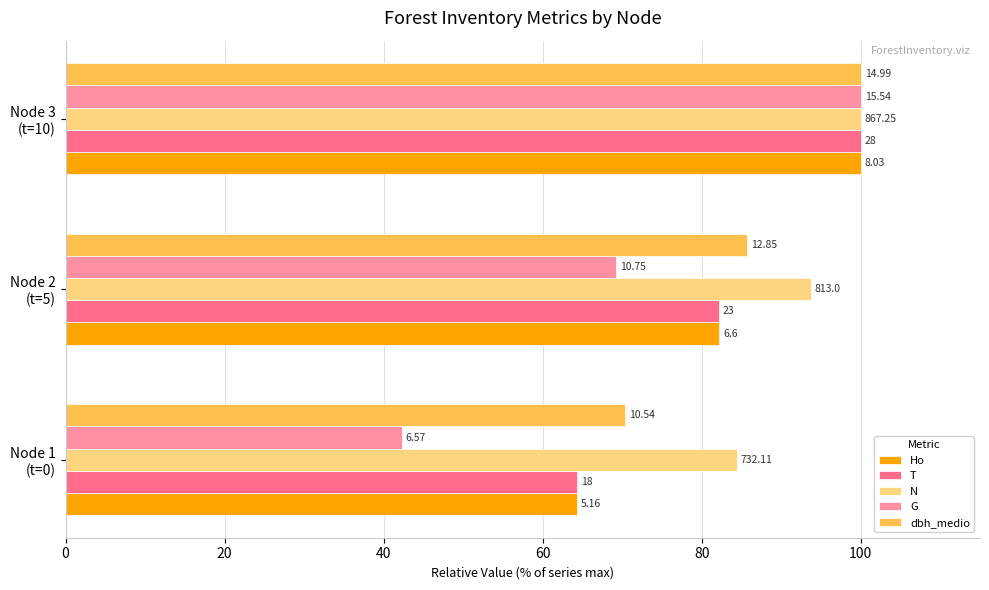

What is the value of the G bar at the 1st from the left?

42.3